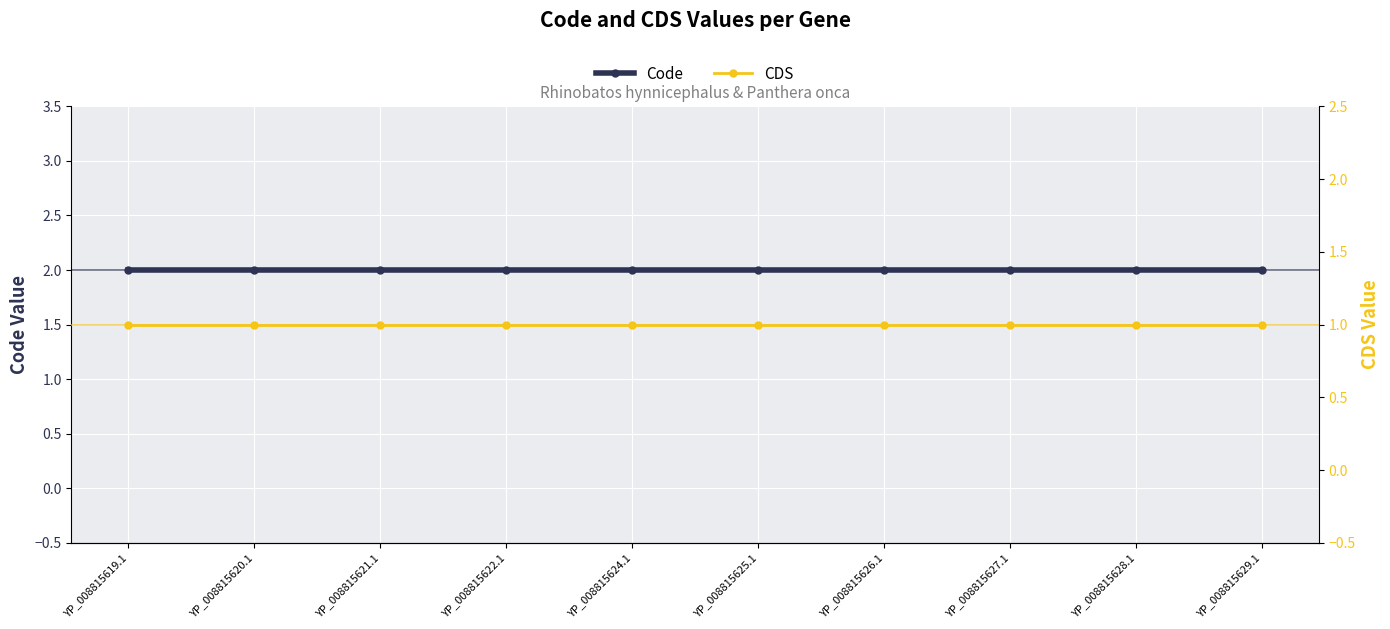

Is it true that Code equals 2 at YP_008815622.1?

True